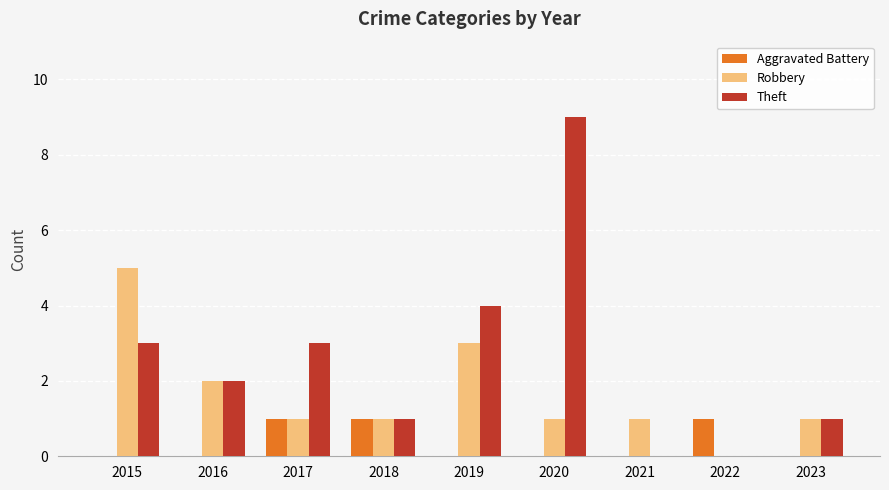

Reading left to right, transcribe all the data shown in this chart.

Aggravated Battery: 0	0	1	1	0	0	0	1	0
Robbery: 5	2	1	1	3	1	1	0	1
Theft: 3	2	3	1	4	9	0	0	1